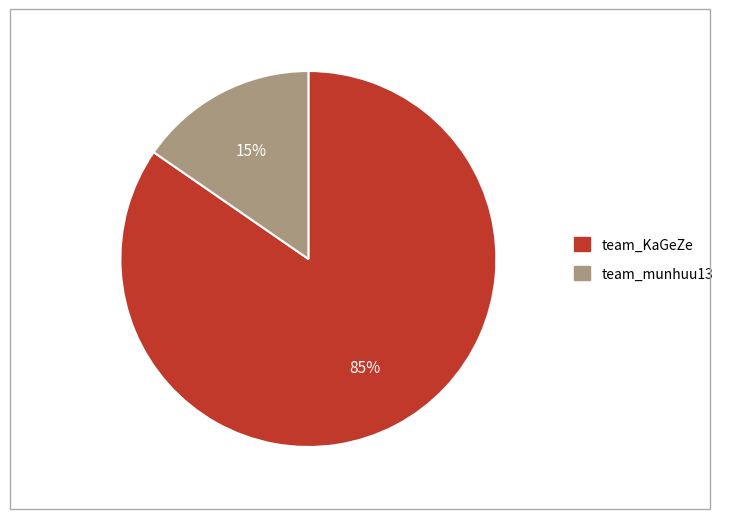

Between team_munhuu13 and team_KaGeZe, which is larger?

team_KaGeZe